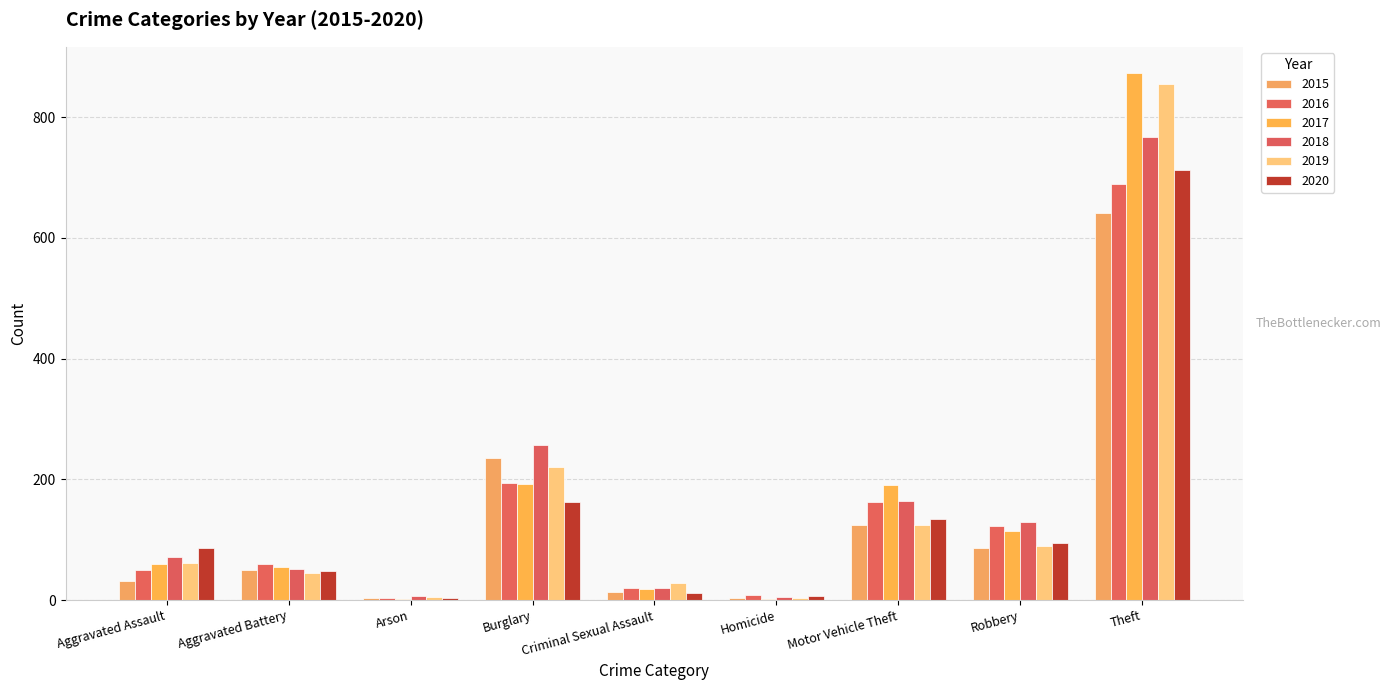

Does the chart contain stacked bars?

No